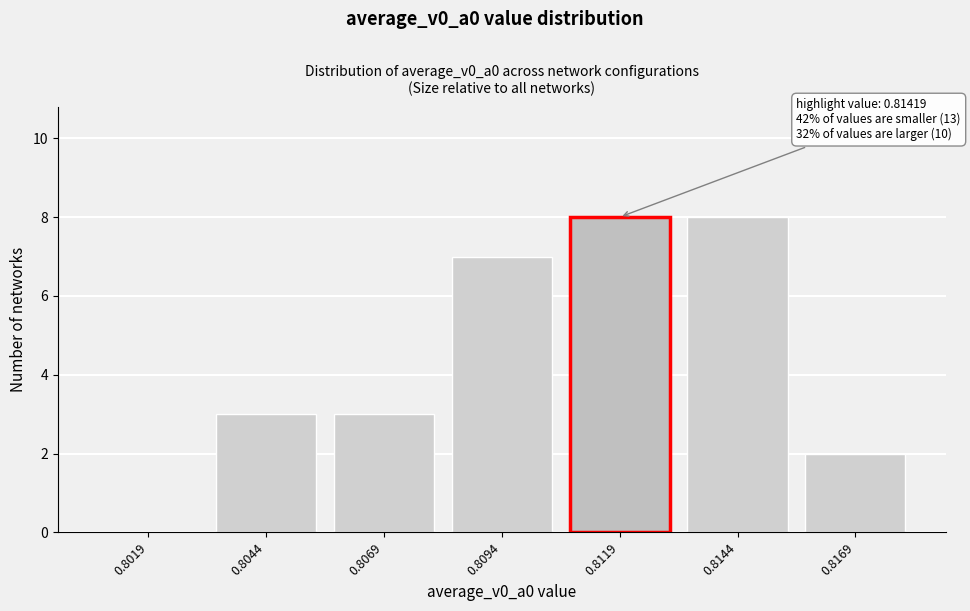

Reading left to right, list all the values displayed in this chart.

0.8019=0	0.8044=3	0.8069=3	0.8094=7	0.8119=8	0.8144=8	0.8169=2